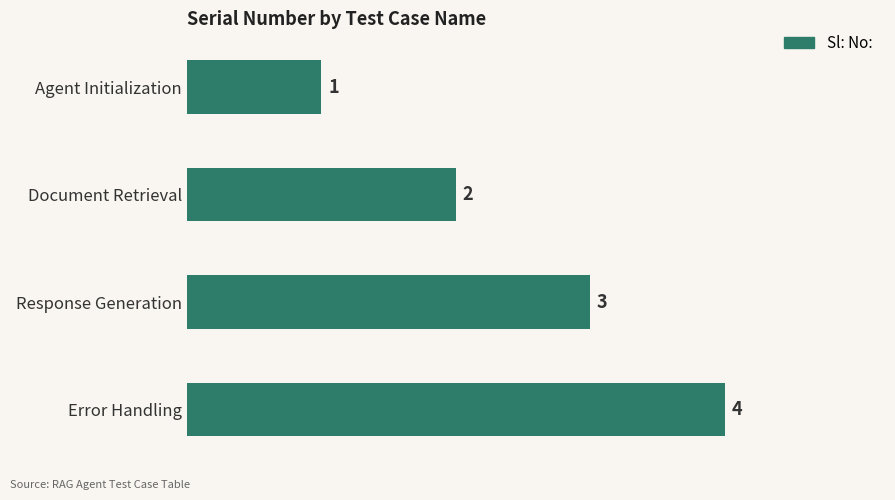

What is the greatest value displayed?

4